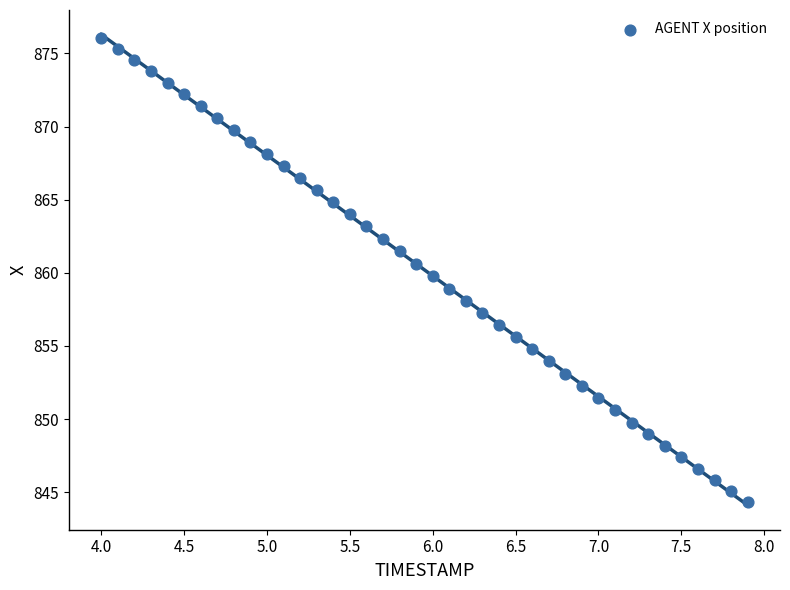

What is the range of X values (max minus min)?

3.9